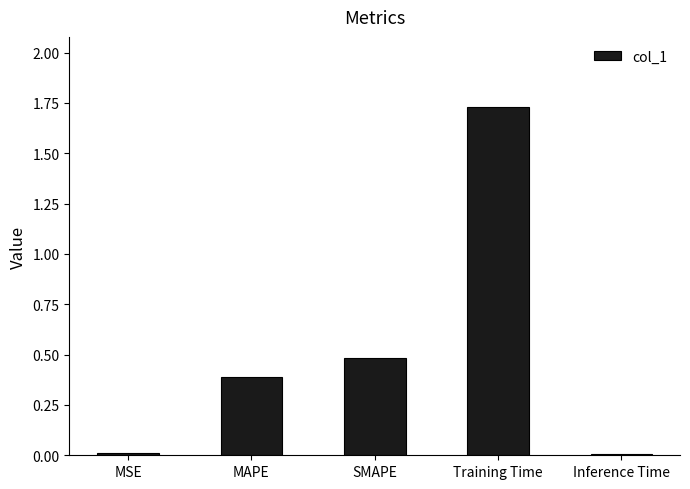

What is the approximate value at MAPE?

0.4